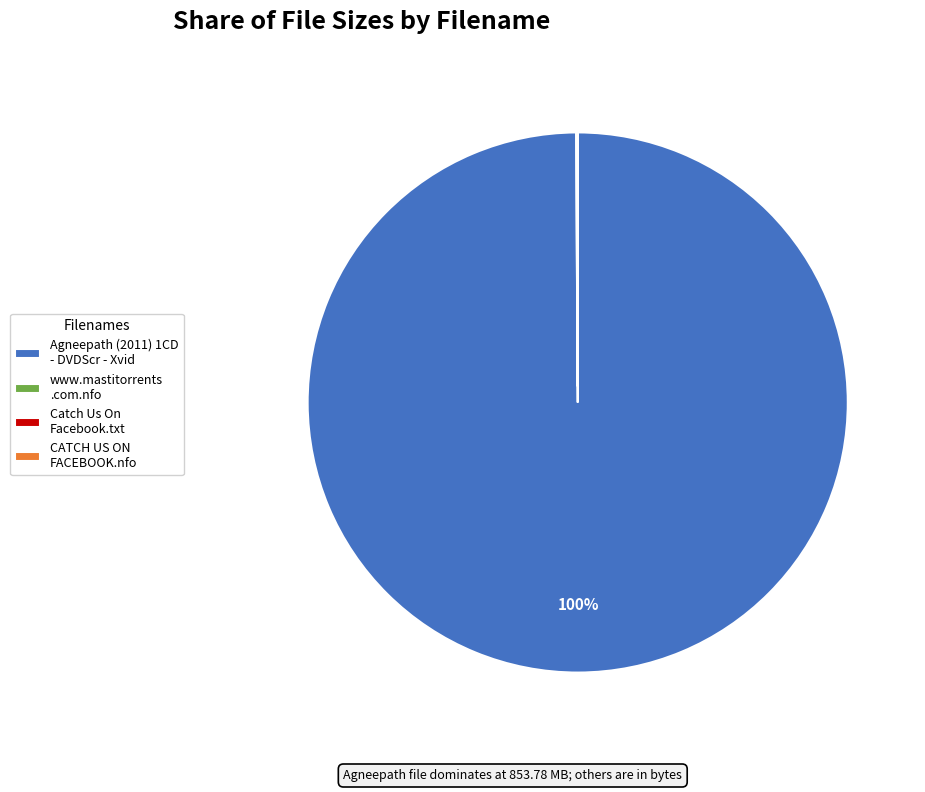

Is there any slice that represents more than half of the pie?

Yes